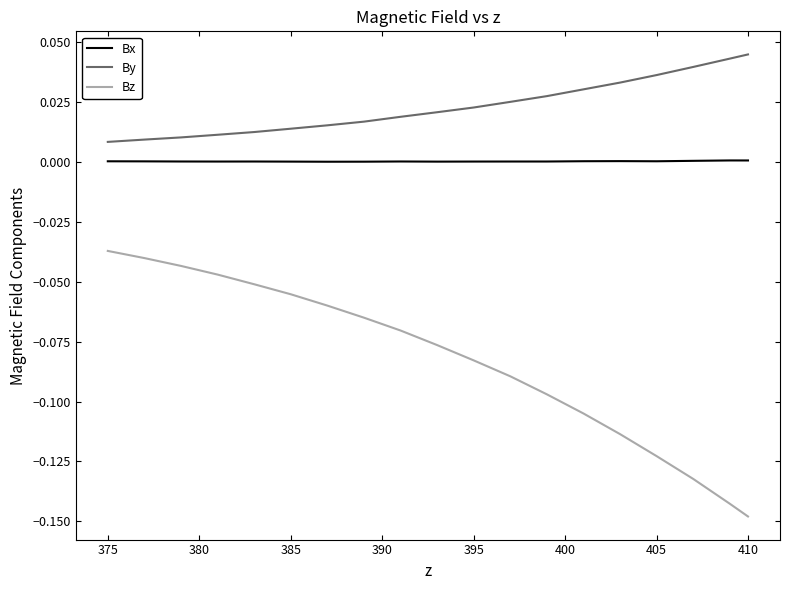

True or false: Bx has more than 1 interior local peaks.

True